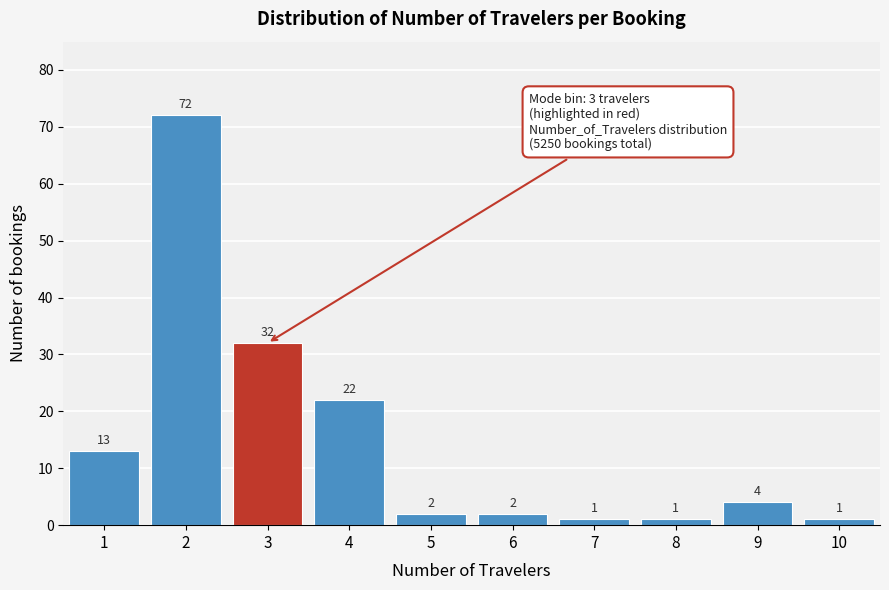

Reading right to left, what are all the values shown in this chart?

10=1	9=4	8=1	7=1	6=2	5=2	4=22	3=32	2=72	1=13